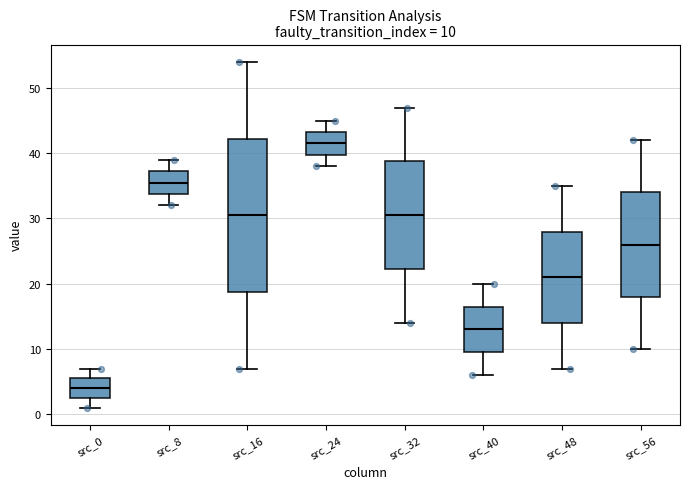

Which box has the lowest median line?

src_0